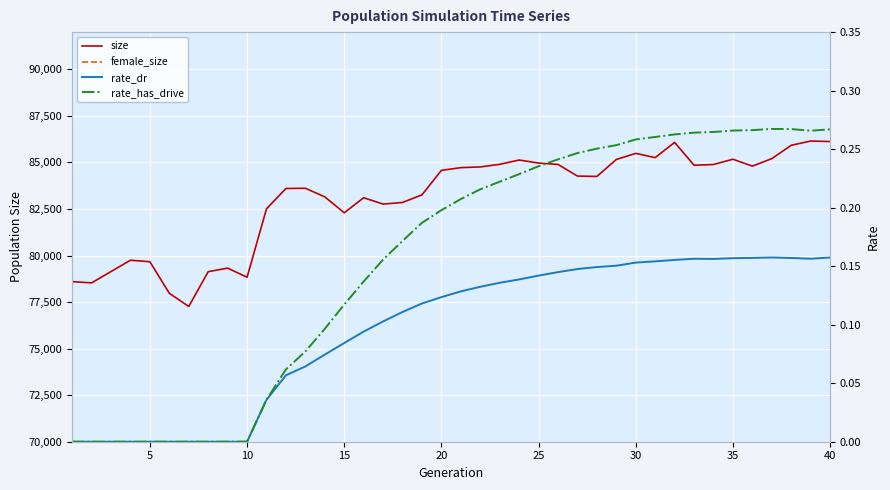

True or false: rate_has_drive and female_size intersect in this chart.

False